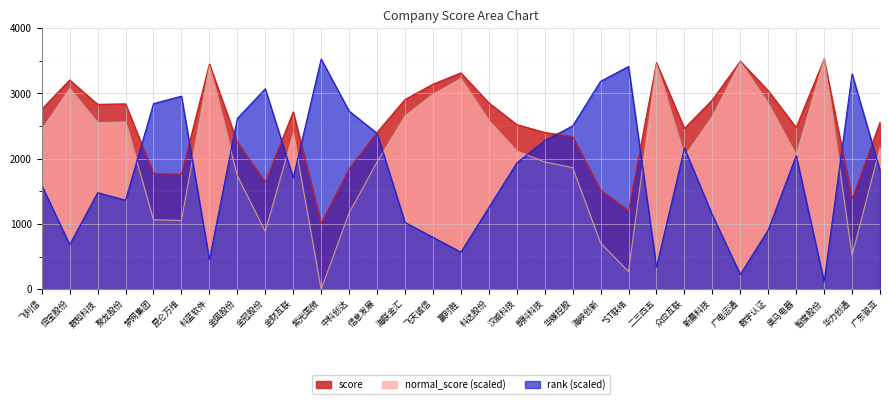

How many data points in score are less than 2559?

15